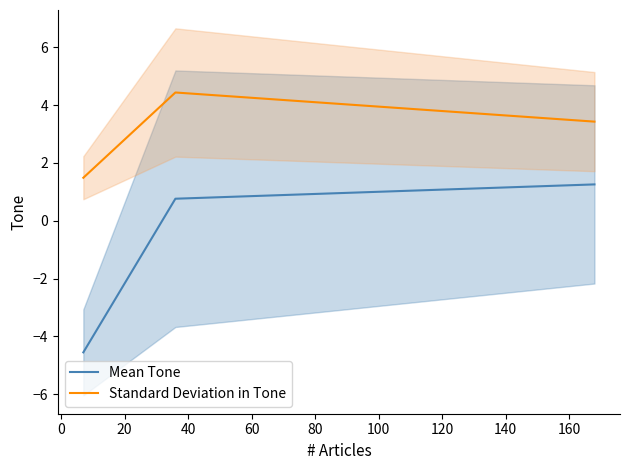

At how many categories does at least one series exceed 2?

2